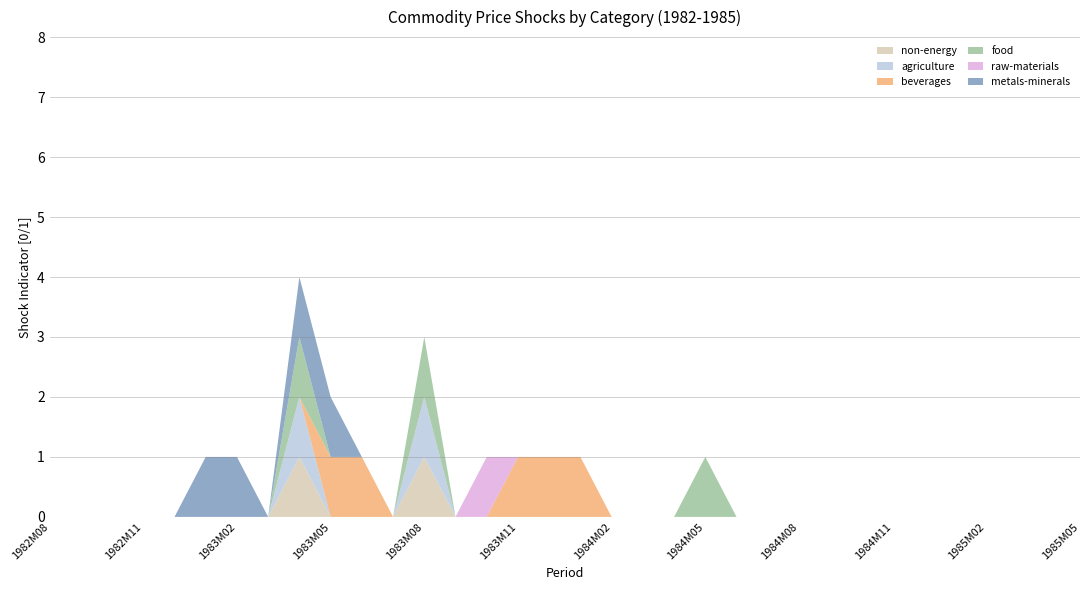

Reading left to right, what are all the values shown in this chart?

non-energy: 1982M08=0	1982M09=0	1982M10=0	1982M11=0	1982M12=0	1983M01=0	1983M02=0	1983M03=0	1983M04=1	1983M05=0	1983M06=0	1983M07=0	1983M08=1	1983M09=0	1983M10=0	1983M11=0	1983M12=0	1984M01=0	1984M02=0	1984M03=0	1984M04=0	1984M05=0	1984M06=0	1984M07=0	1984M08=0	1984M09=0	1984M10=0	1984M11=0	1984M12=0	1985M01=0	1985M02=0	1985M03=0	1985M04=0	1985M05=0
agriculture: 1982M08=0	1982M09=0	1982M10=0	1982M11=0	1982M12=0	1983M01=0	1983M02=0	1983M03=0	1983M04=1	1983M05=0	1983M06=0	1983M07=0	1983M08=1	1983M09=0	1983M10=0	1983M11=0	1983M12=0	1984M01=0	1984M02=0	1984M03=0	1984M04=0	1984M05=0	1984M06=0	1984M07=0	1984M08=0	1984M09=0	1984M10=0	1984M11=0	1984M12=0	1985M01=0	1985M02=0	1985M03=0	1985M04=0	1985M05=0
beverages: 1982M08=0	1982M09=0	1982M10=0	1982M11=0	1982M12=0	1983M01=0	1983M02=0	1983M03=0	1983M04=0	1983M05=1	1983M06=1	1983M07=0	1983M08=0	1983M09=0	1983M10=0	1983M11=1	1983M12=1	1984M01=1	1984M02=0	1984M03=0	1984M04=0	1984M05=0	1984M06=0	1984M07=0	1984M08=0	1984M09=0	1984M10=0	1984M11=0	1984M12=0	1985M01=0	1985M02=0	1985M03=0	1985M04=0	1985M05=0
food: 1982M08=0	1982M09=0	1982M10=0	1982M11=0	1982M12=0	1983M01=0	1983M02=0	1983M03=0	1983M04=1	1983M05=0	1983M06=0	1983M07=0	1983M08=1	1983M09=0	1983M10=0	1983M11=0	1983M12=0	1984M01=0	1984M02=0	1984M03=0	1984M04=0	1984M05=1	1984M06=0	1984M07=0	1984M08=0	1984M09=0	1984M10=0	1984M11=0	1984M12=0	1985M01=0	1985M02=0	1985M03=0	1985M04=0	1985M05=0
raw-materials: 1982M08=0	1982M09=0	1982M10=0	1982M11=0	1982M12=0	1983M01=0	1983M02=0	1983M03=0	1983M04=0	1983M05=0	1983M06=0	1983M07=0	1983M08=0	1983M09=0	1983M10=1	1983M11=0	1983M12=0	1984M01=0	1984M02=0	1984M03=0	1984M04=0	1984M05=0	1984M06=0	1984M07=0	1984M08=0	1984M09=0	1984M10=0	1984M11=0	1984M12=0	1985M01=0	1985M02=0	1985M03=0	1985M04=0	1985M05=0
metals-minerals: 1982M08=0	1982M09=0	1982M10=0	1982M11=0	1982M12=0	1983M01=1	1983M02=1	1983M03=0	1983M04=1	1983M05=1	1983M06=0	1983M07=0	1983M08=0	1983M09=0	1983M10=0	1983M11=0	1983M12=0	1984M01=0	1984M02=0	1984M03=0	1984M04=0	1984M05=0	1984M06=0	1984M07=0	1984M08=0	1984M09=0	1984M10=0	1984M11=0	1984M12=0	1985M01=0	1985M02=0	1985M03=0	1985M04=0	1985M05=0